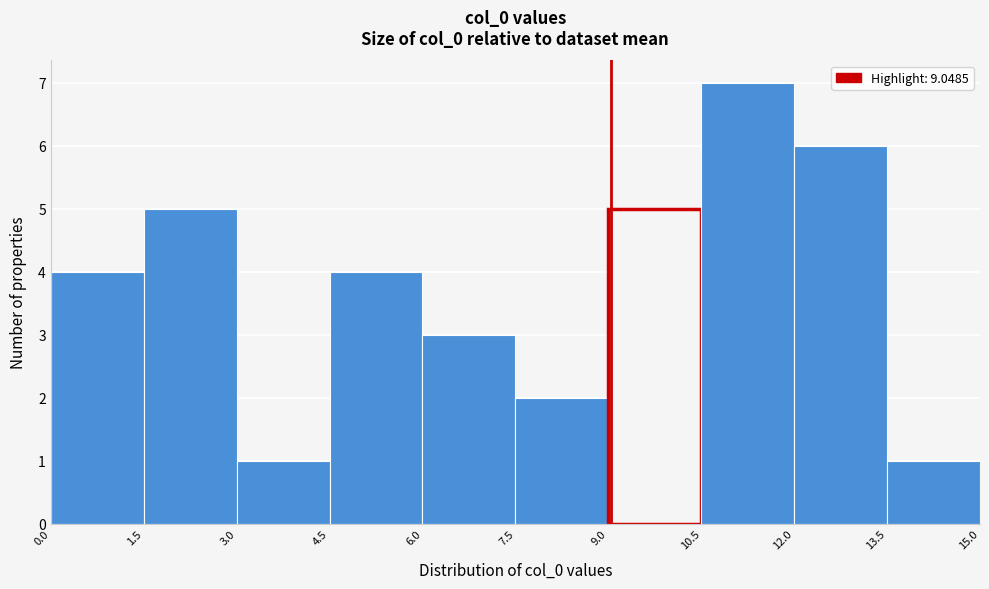

Reading left to right, list every bar in this chart as the range it spans on the x-axis followed by its height. The values are not printed on the chart, so give them approximately, as read against the axis.

0.0 to 1.5: 4
1.5 to 3.0: 5
3.0 to 4.5: 1
4.5 to 6.0: 4
6.0 to 7.5: 3
7.5 to 9.0: 2
9.0 to 10.5: 5
10.5 to 12.0: 7
12.0 to 13.5: 6
13.5 to 15.0: 1